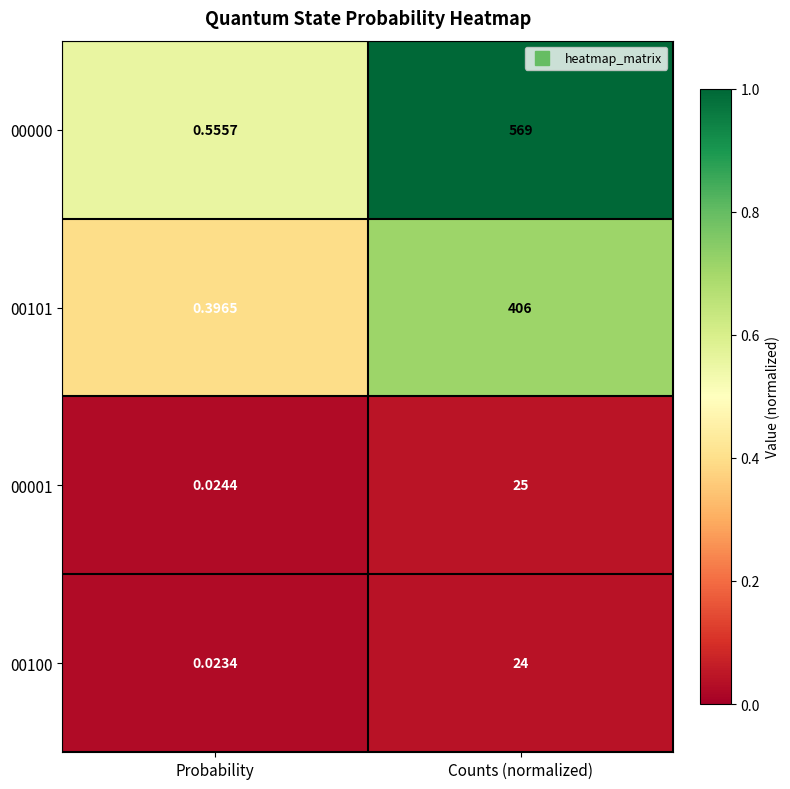

At which label is 00001 closest to 12?

Probability